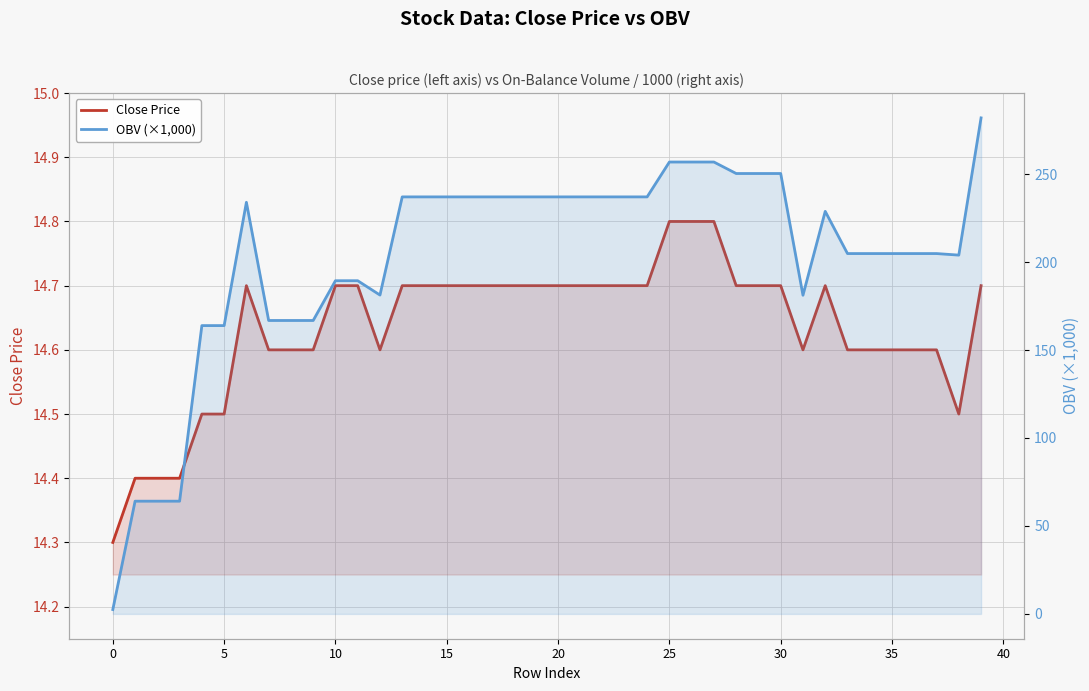

What is the sum of all Close Price values?

585.4